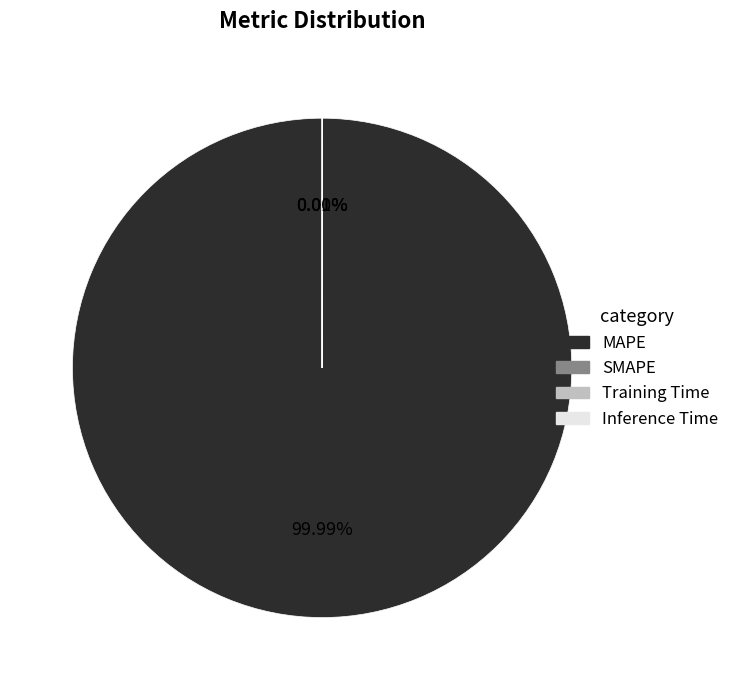

What percentage is the MAPE slice, to the nearest percent?

100%